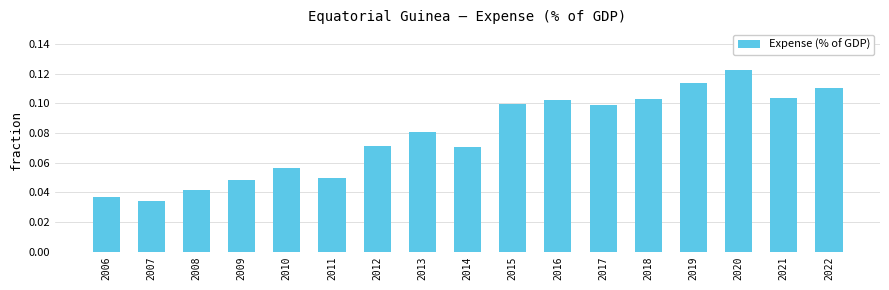

Which category has the lowest value across all series?

2007